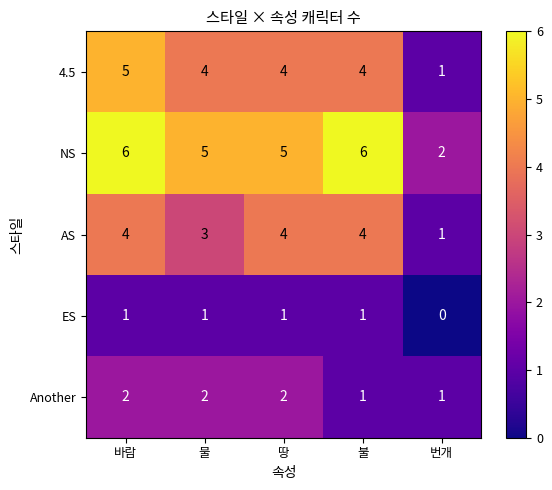

Reading right to left, list all the values displayed in this chart.

4.5: 번개=1	불=4	땅=4	물=4	바람=5
NS: 번개=2	불=6	땅=5	물=5	바람=6
AS: 번개=1	불=4	땅=4	물=3	바람=4
ES: 번개=0	불=1	땅=1	물=1	바람=1
Another: 번개=1	불=1	땅=2	물=2	바람=2